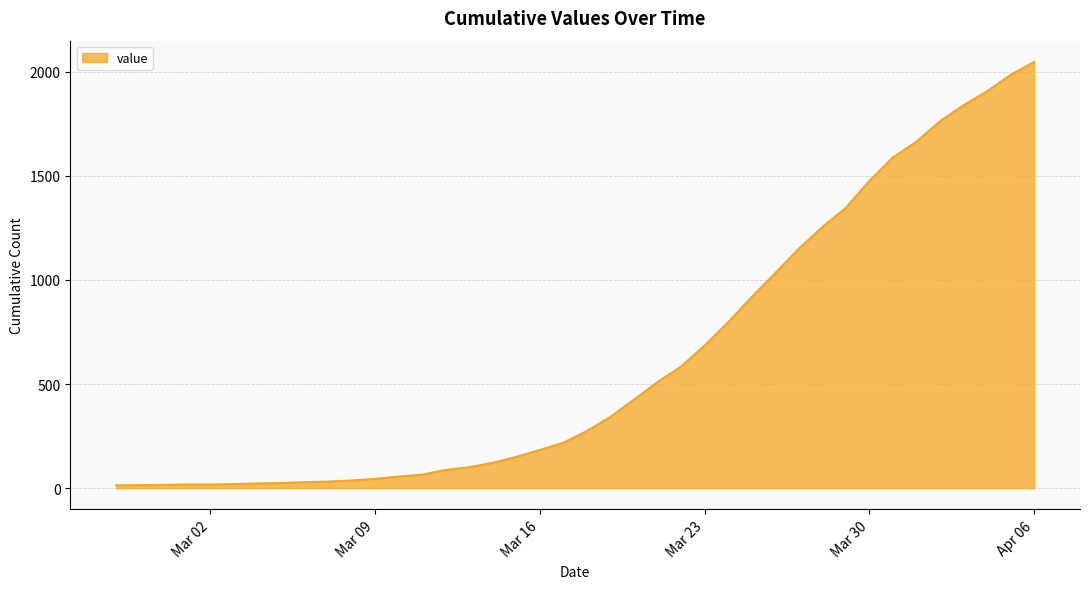

What is the greatest value displayed?

2048